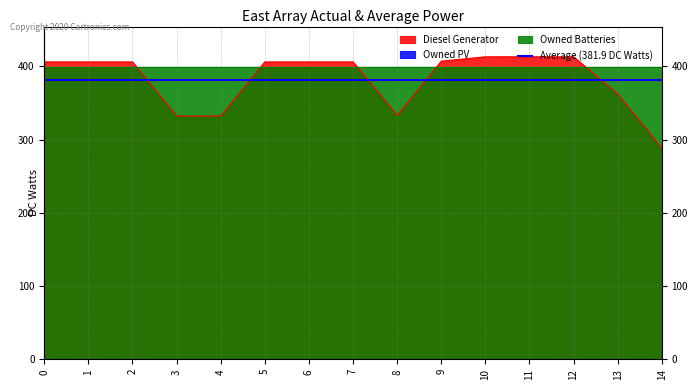

Which series has the largest total across all categories?

Owned Batteries